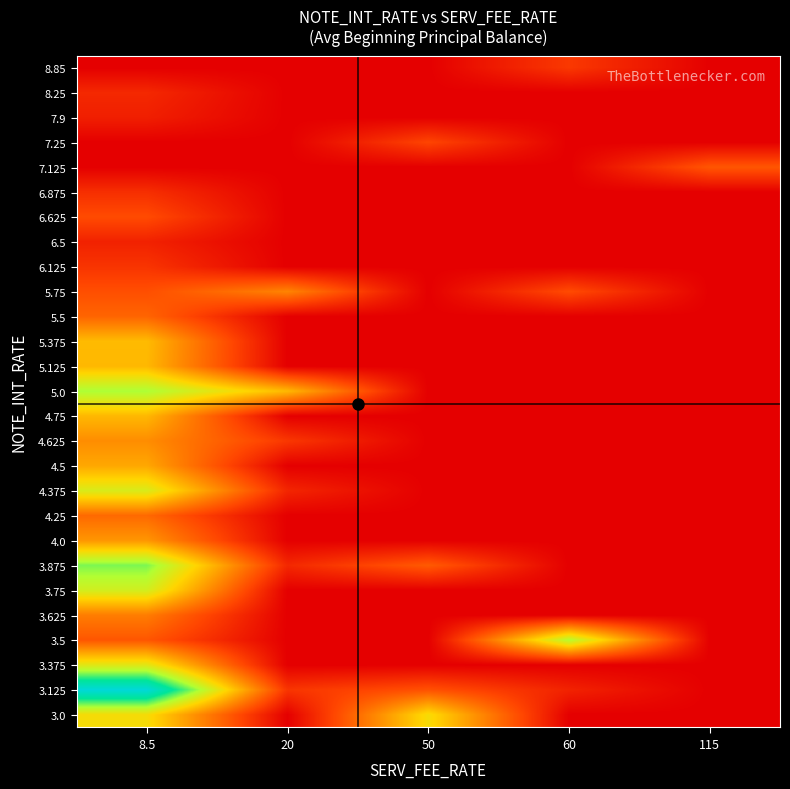

At 8.5, list the series in order from smallest to largest.

7.125, 7.25, 8.85, 7.9, 6.5, 8.25, 6.875, 6.125, 6.625, 5.75, 3.5, 5.5, 4.25, 3.625, 4.625, 4.0, 4.5, 4.75, 5.125, 5.375, 3.0, 3.375, 4.375, 3.75, 5.0, 3.875, 3.125